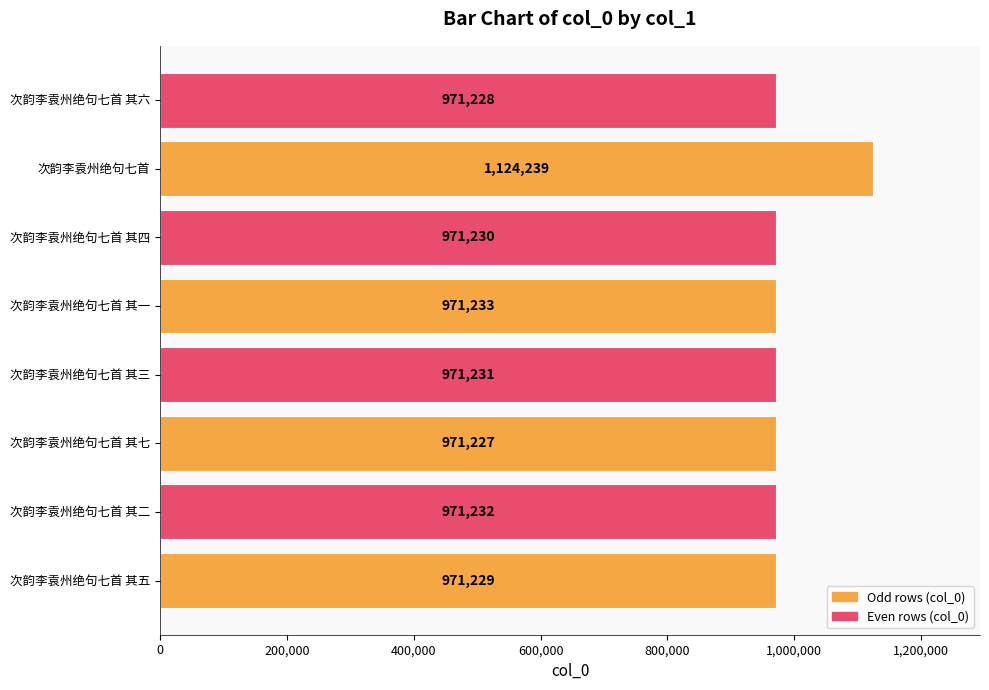

At which label is the value closest to 1047733?

次韵李袁州绝句七首 其一